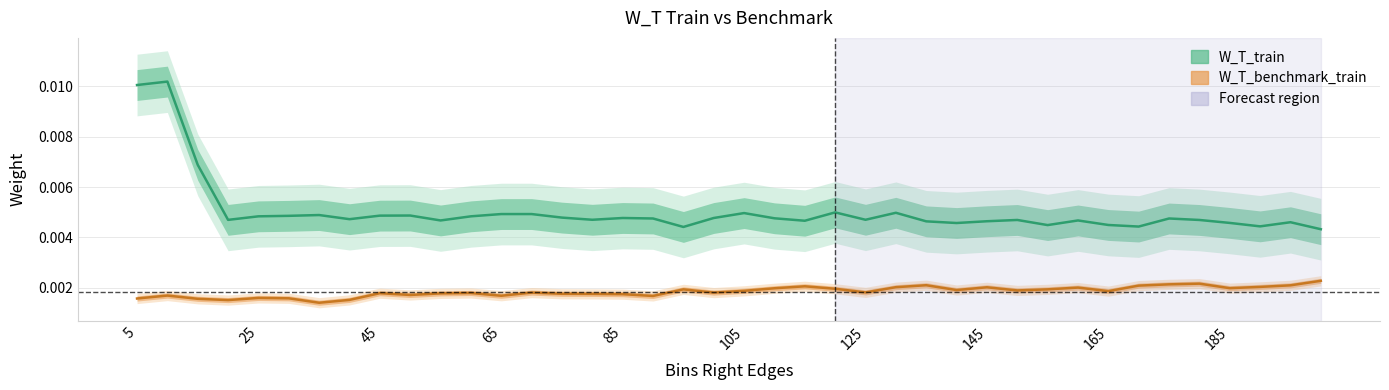

True or false: W_T_benchmark_train and W_T_train cross at least once.

False